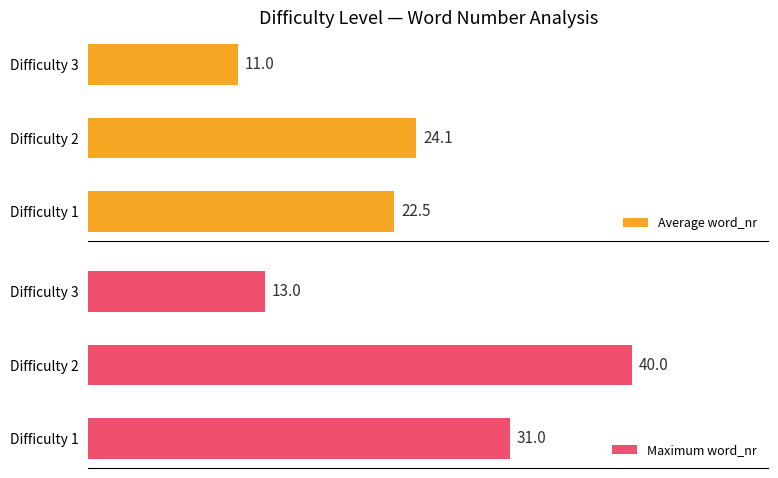

Rank the series by their maximum value, from lowest to highest.

Average word_nr, Maximum word_nr